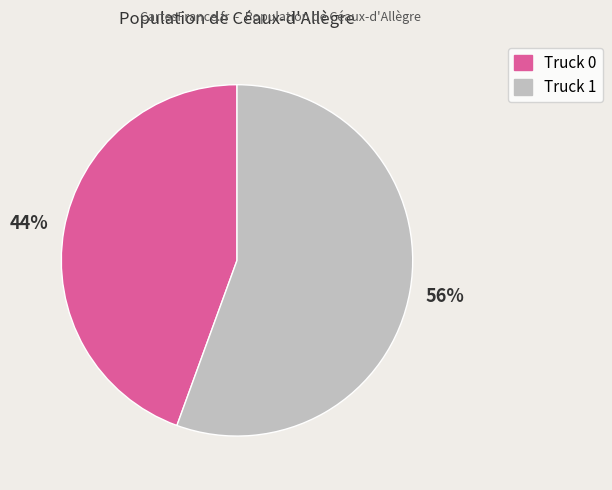

Which has a higher value, Truck 1 or Truck 0?

Truck 1